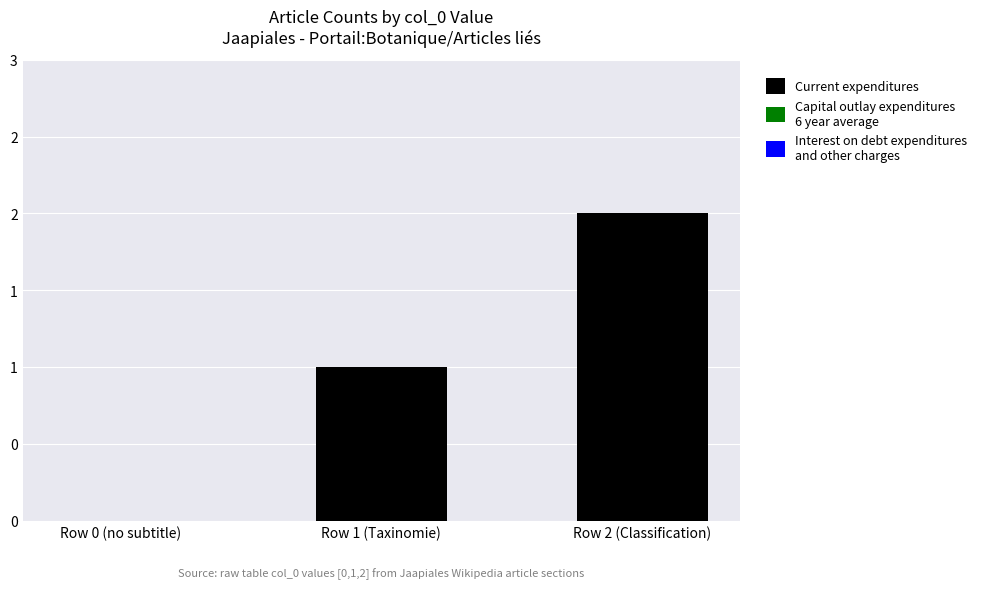

Reading right to left, transcribe all the data shown in this chart.

Current expenditures: Row 2 (Classification)=2	Row 1 (Taxinomie)=1	Row 0 (no subtitle)=0
Capital outlay expenditures
6 year average: Row 2 (Classification)=0	Row 1 (Taxinomie)=0	Row 0 (no subtitle)=0
Interest on debt expenditures
and other charges: Row 2 (Classification)=0	Row 1 (Taxinomie)=0	Row 0 (no subtitle)=0